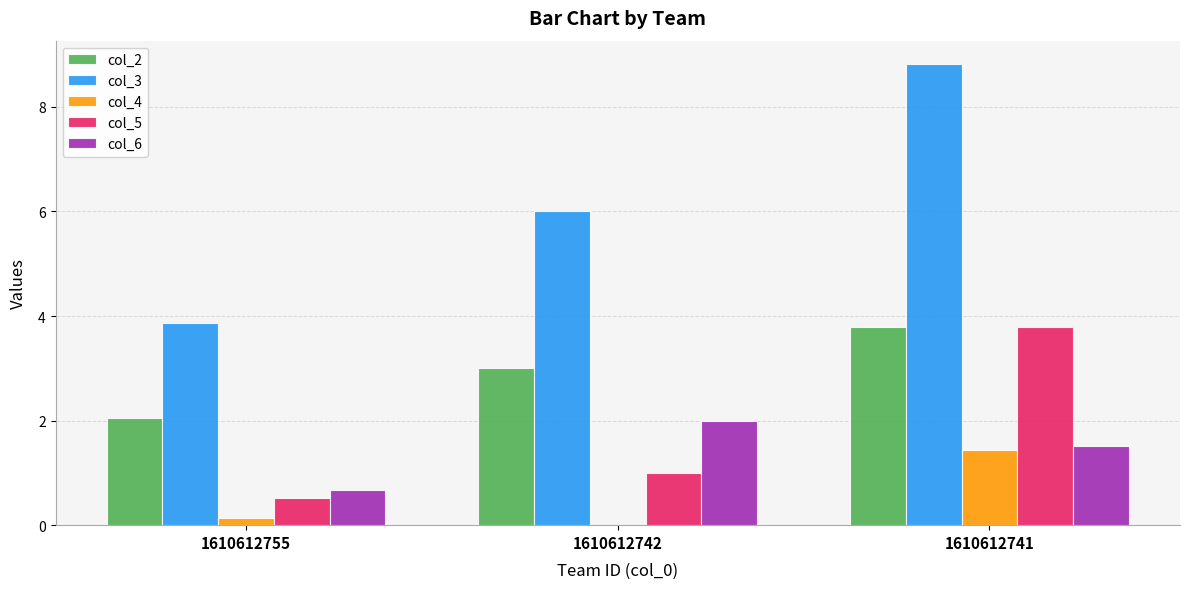

Is the value of col_6 at 1610612742 greater than the value of col_2 at 1610612741?

No